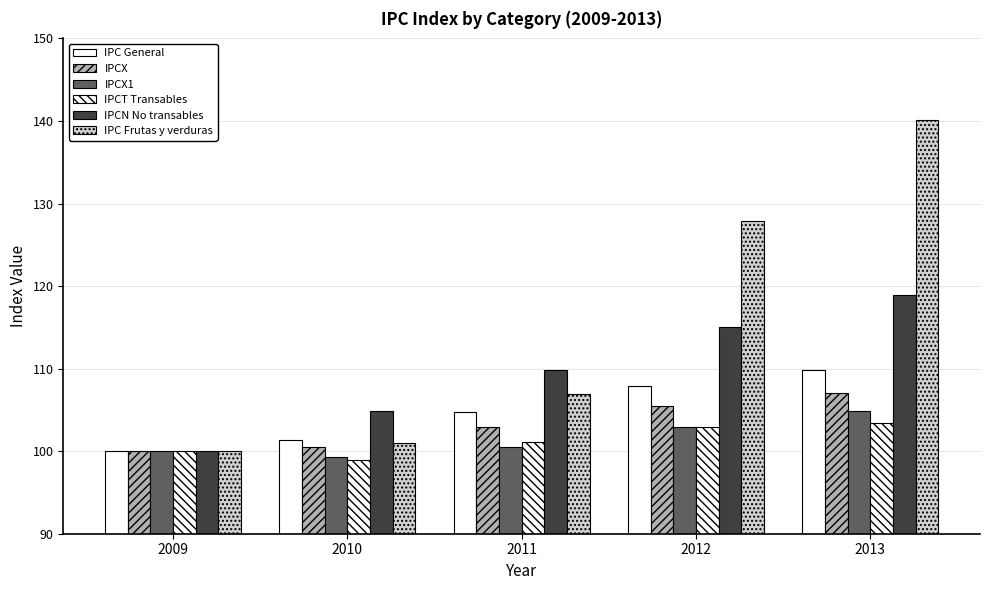

How many bars are there in each group?

6